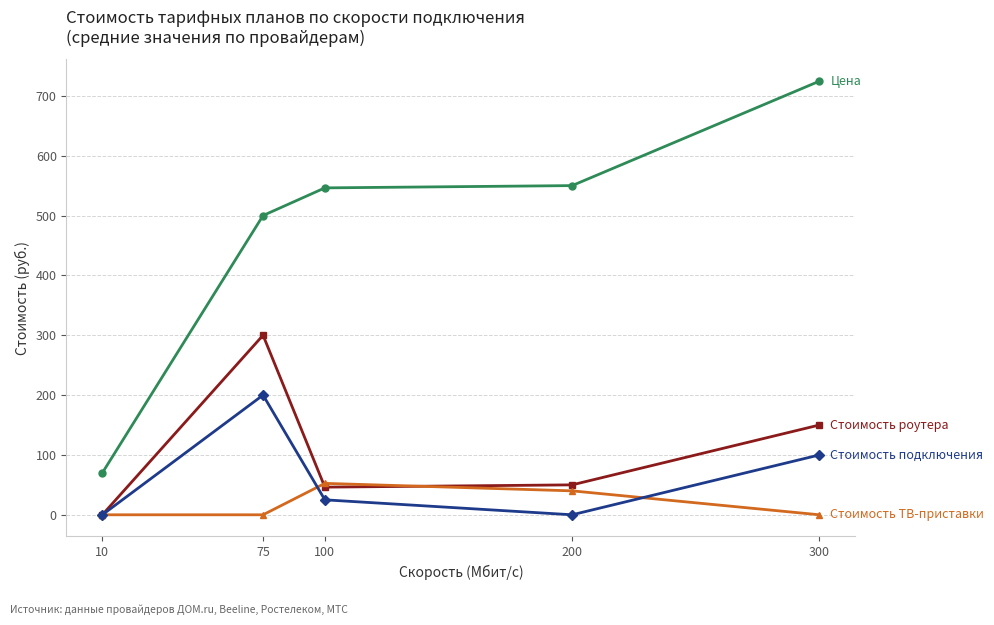

How many series are shown in this chart?

4